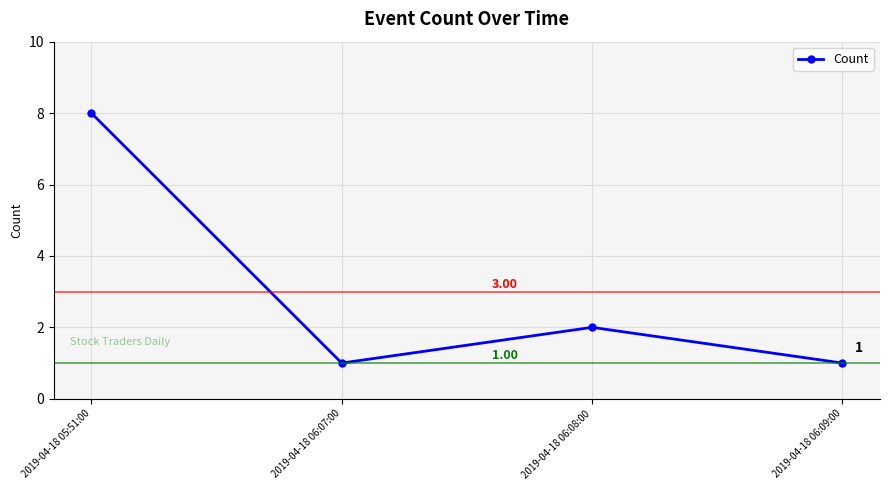

How many points are lower than both their immediate neighbors (excluding endpoints)?

1